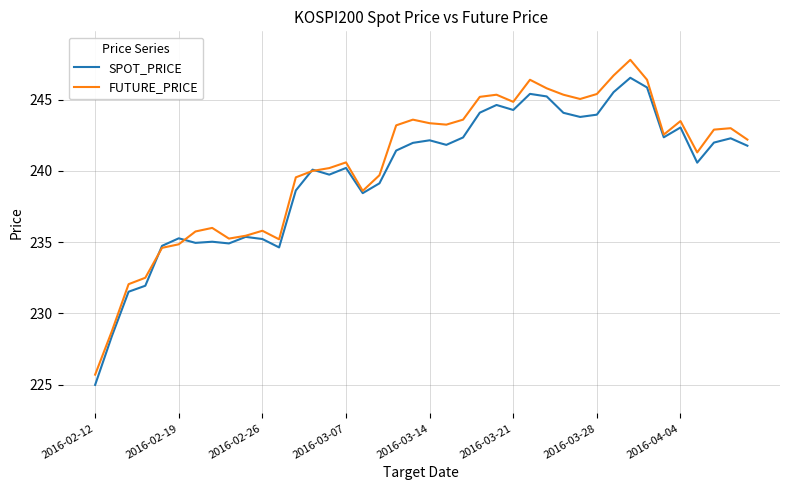

What is the minimum value for FUTURE_PRICE?

225.7